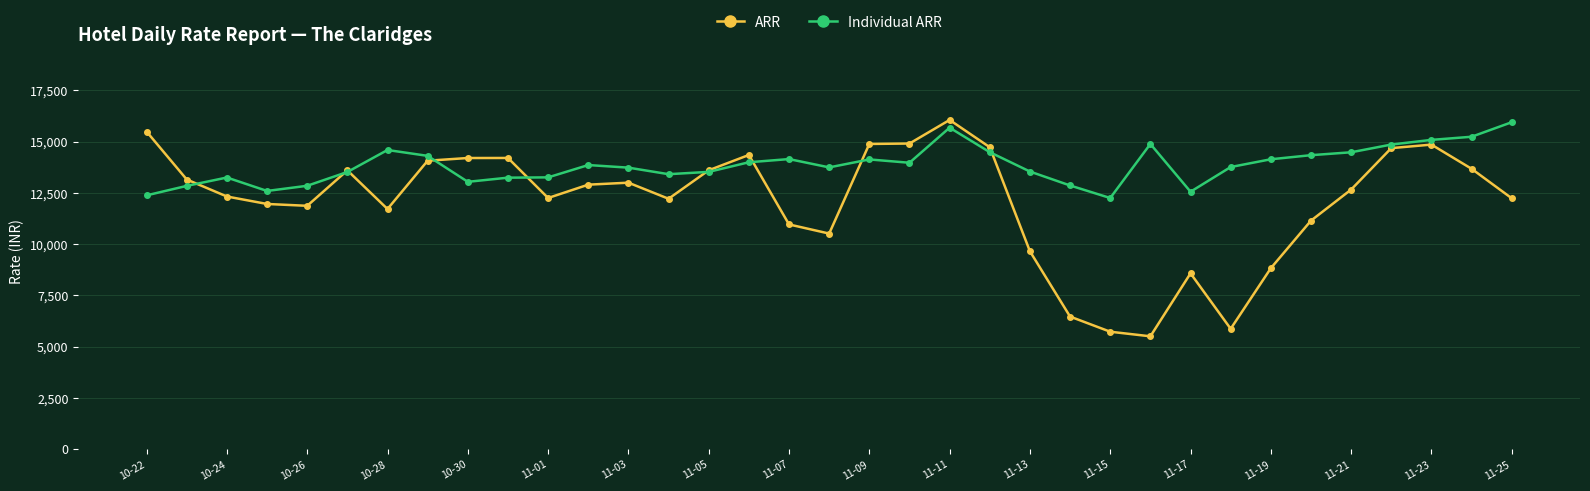

What is the value of the ARR point at the 7th from the left?

11711.6